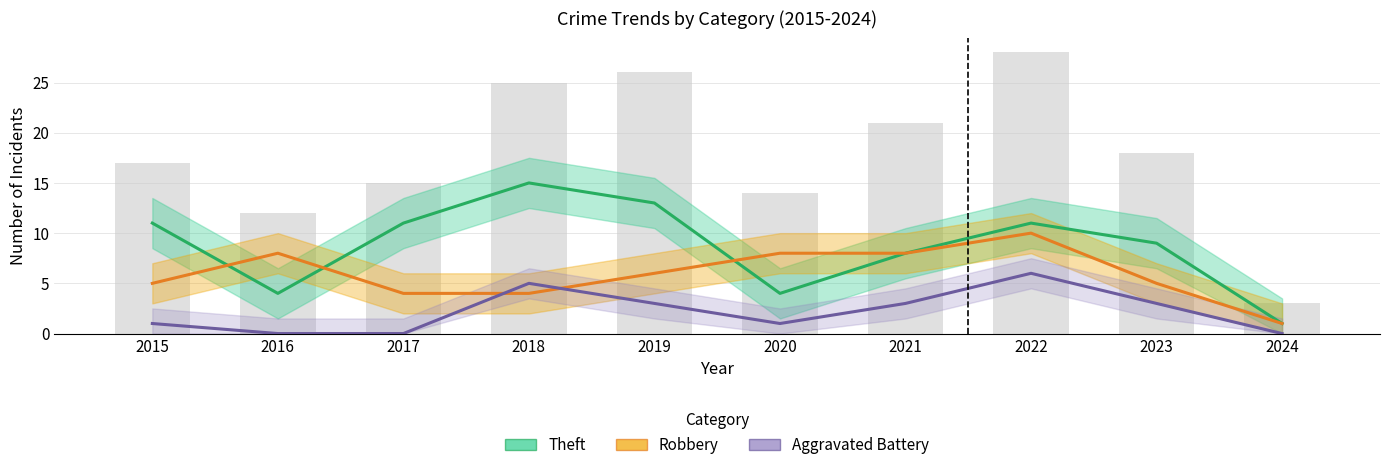

What is the sum of all Aggravated Battery values?

22